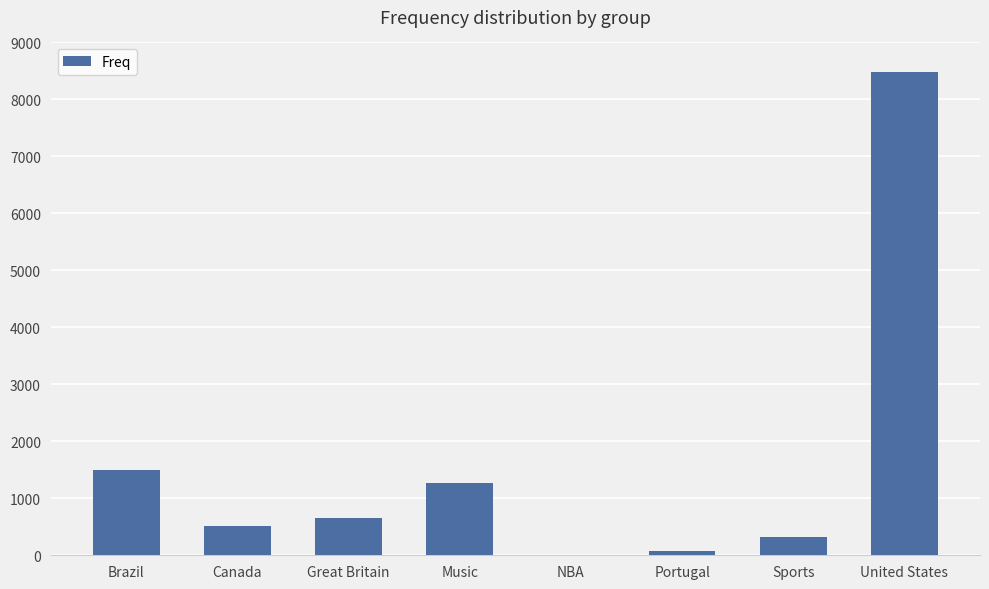

Which has a higher value, Great Britain or Portugal?

Great Britain